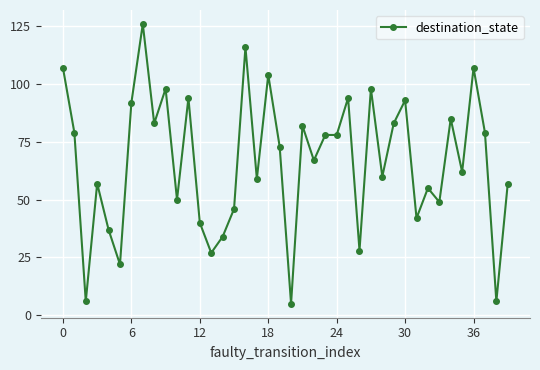

True or false: there are more than 1 points higher than both neighbors.

True